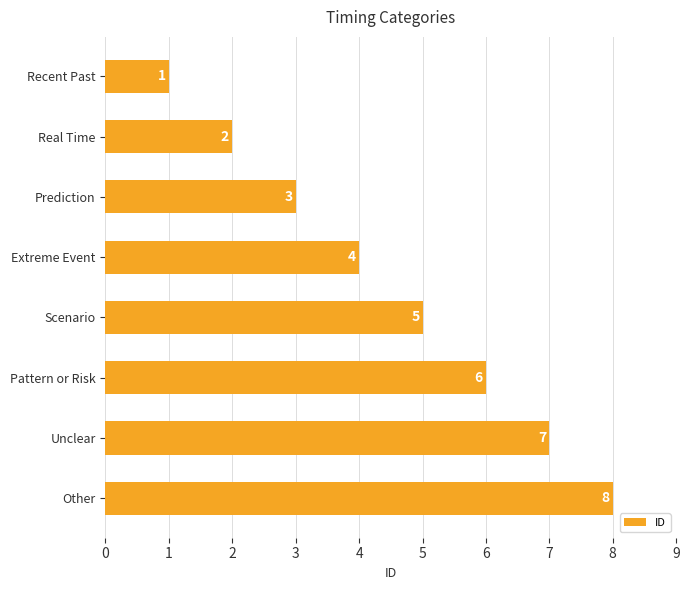

True or false: the data shows 8 at Scenario.

False